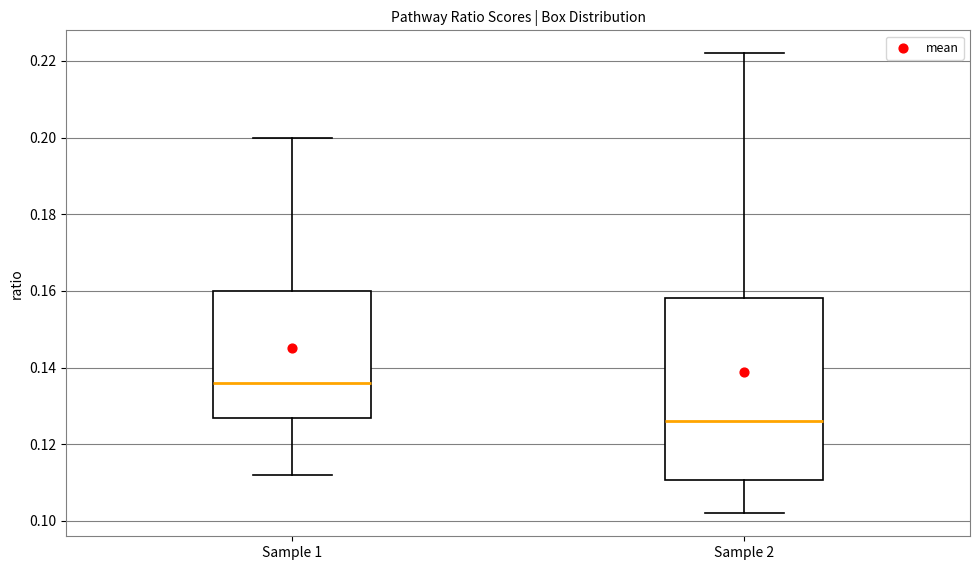

Which box has the highest median line?

Sample 1